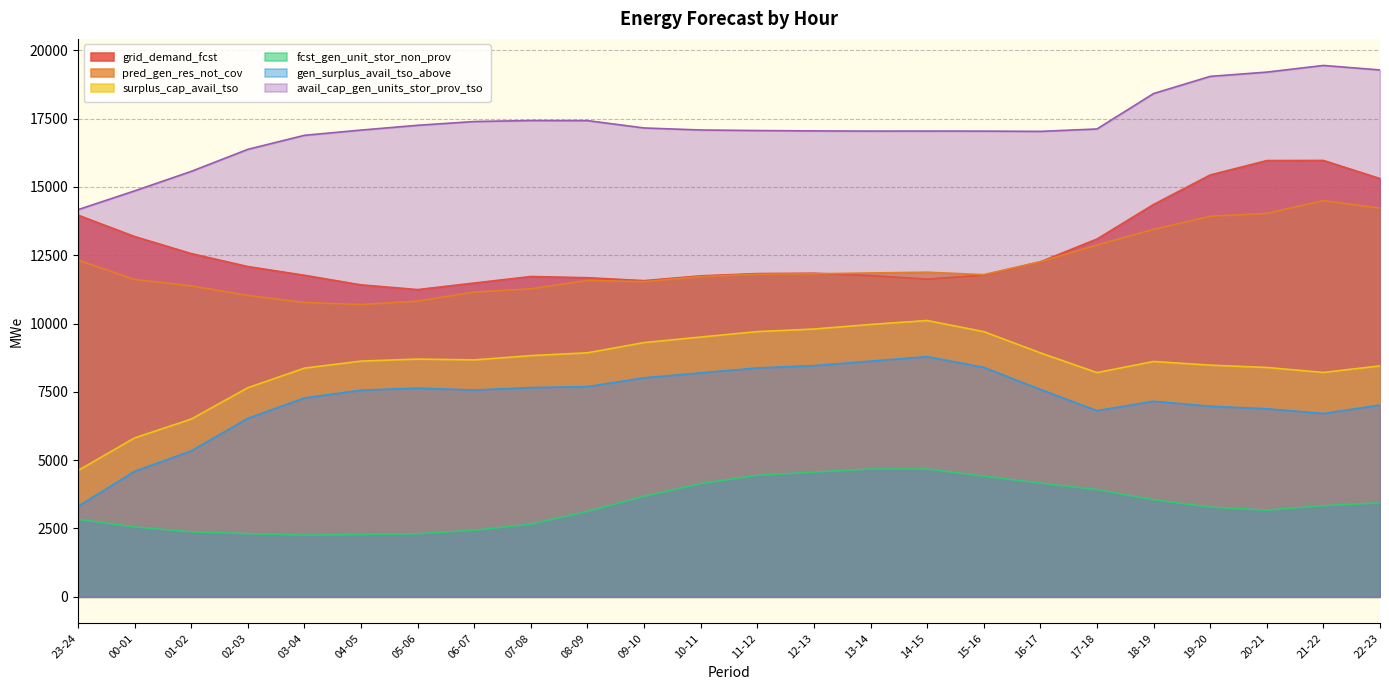

Which series has the largest range (max minus min)?

surplus_cap_avail_tso